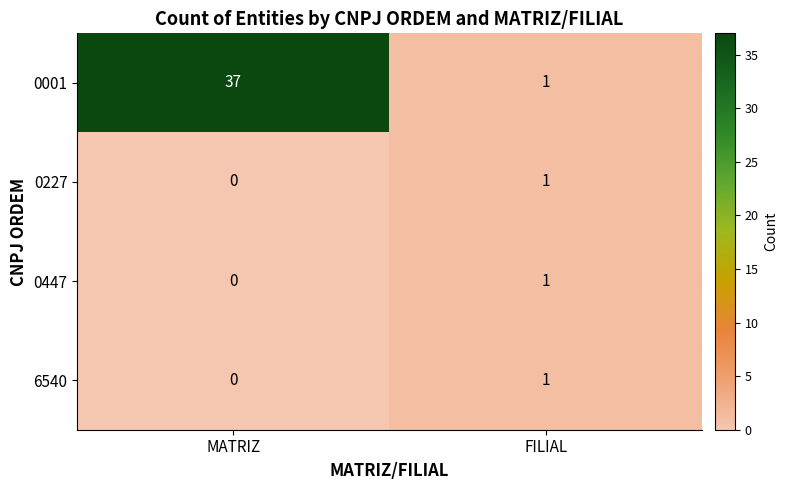

List the labels in order of 6540 value, smallest first.

MATRIZ, FILIAL